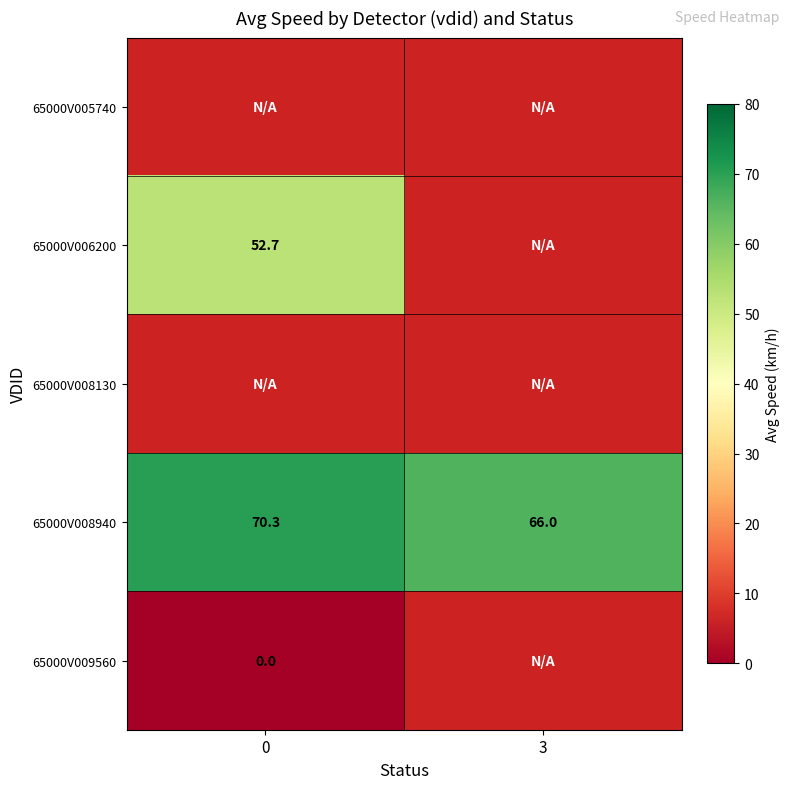

How many data points in 65000V008940 are above 70?

1